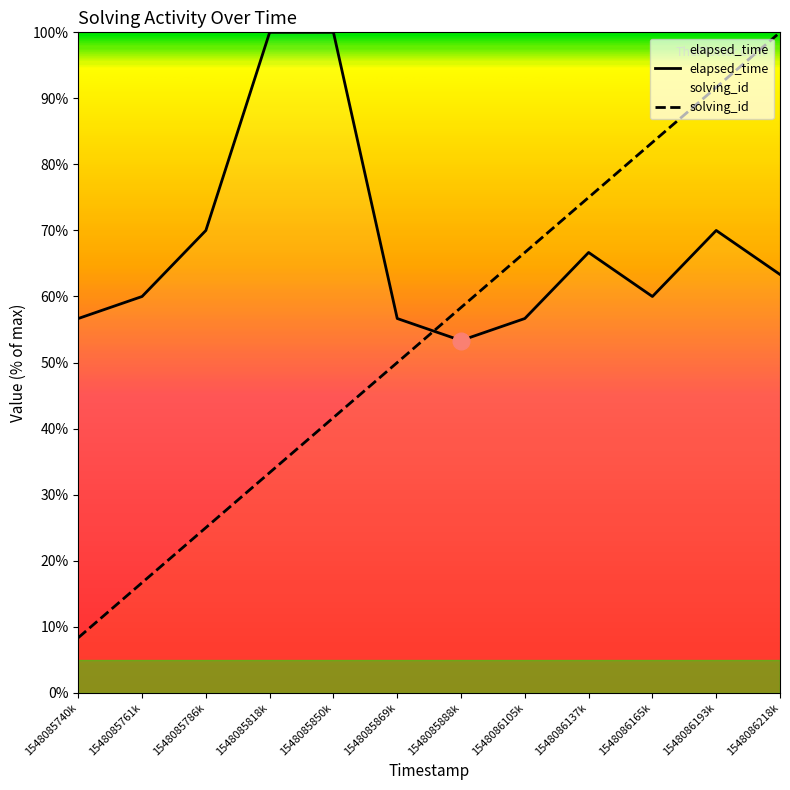

Reading left to right, transcribe all the data shown in this chart.

solving_id: 8.3	16.7	25.0	33.3	41.7	50.0	58.3	66.7	75.0	83.3	91.7	100.0
elapsed_time: 56.7	60.0	70.0	100.0	100.0	56.7	53.3	56.7	66.7	60.0	70.0	63.3